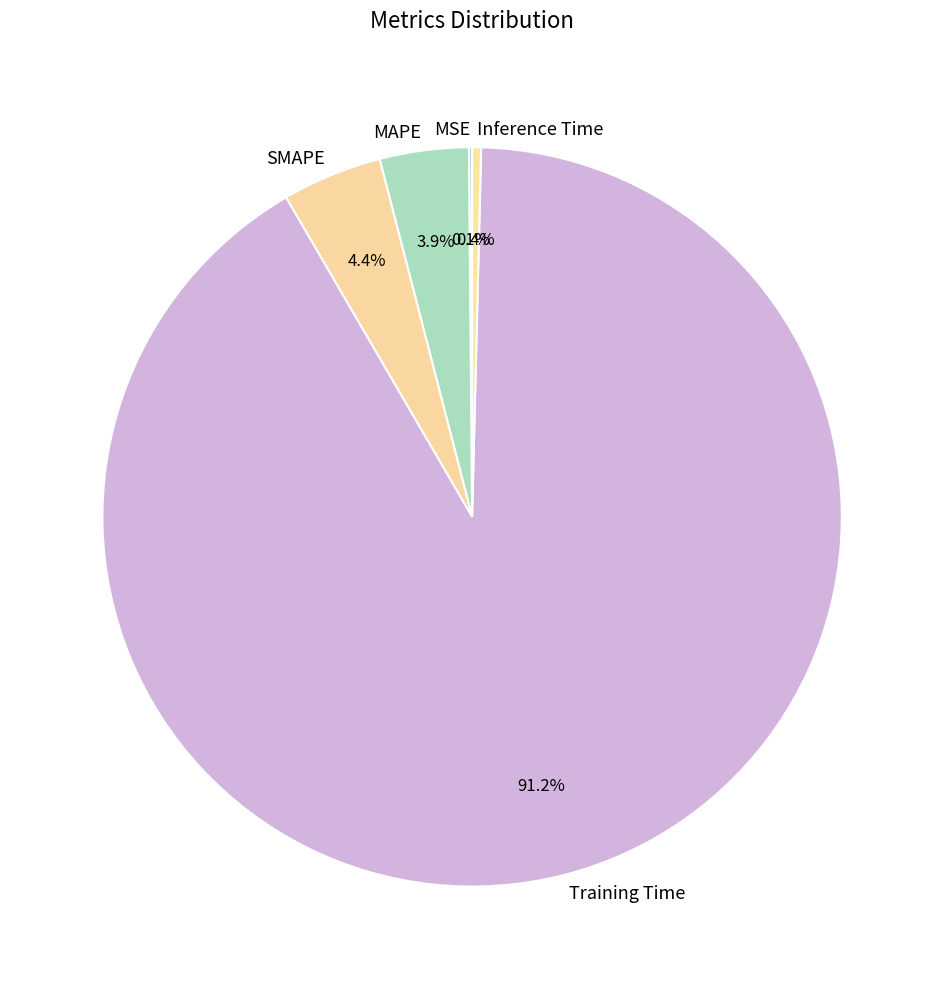

Is it true that MAPE is 4% of the pie?

True